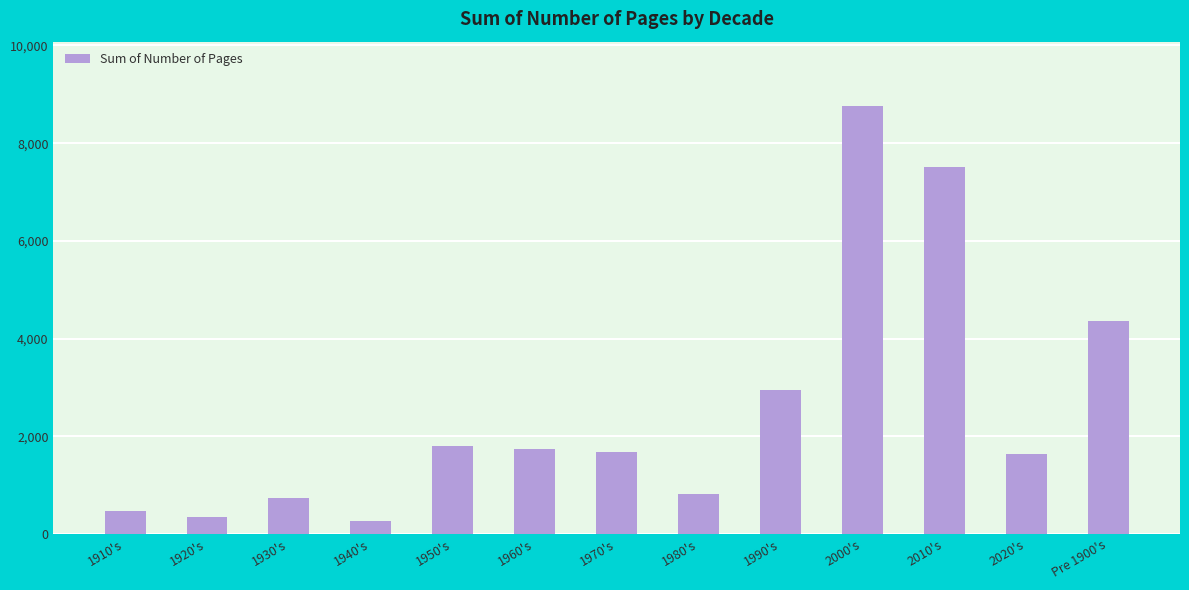

What is the sum of the values at 1980's and 1970's?

2493